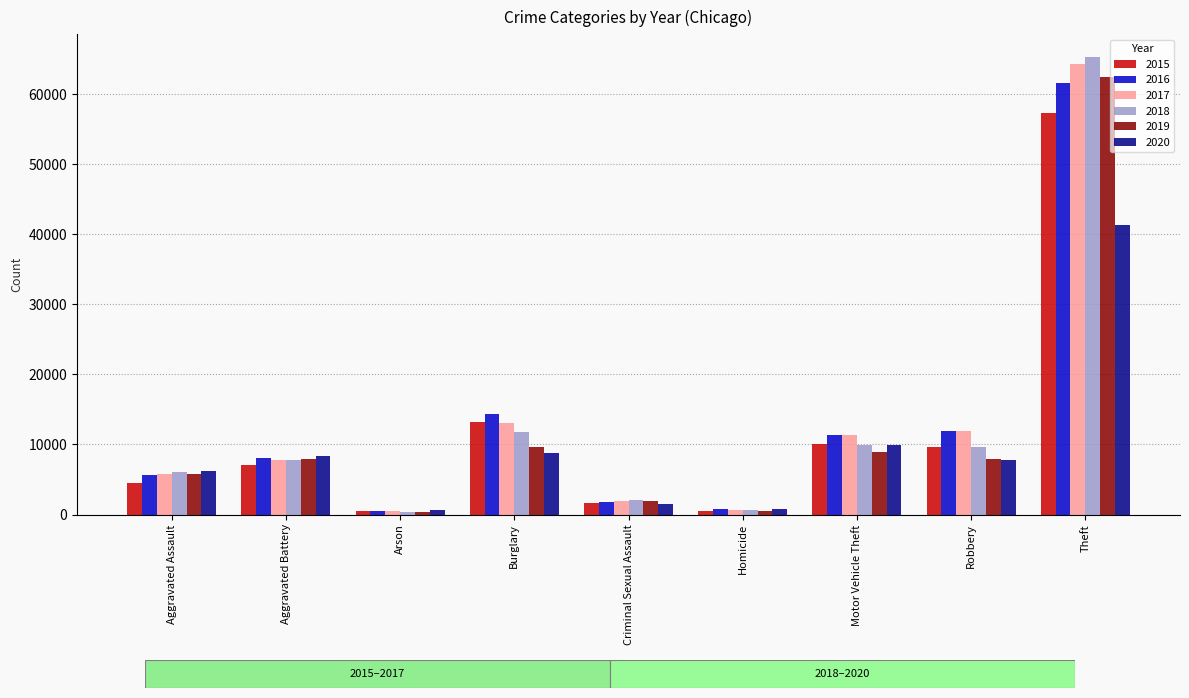

What is the difference between the highest and lowest values at Motor Vehicle Theft?

2403